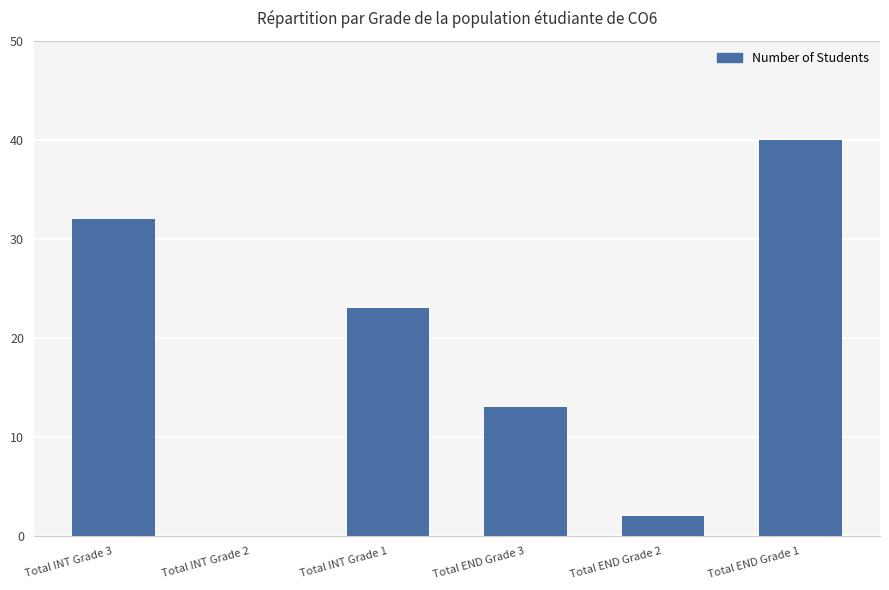

Does the chart contain stacked bars?

No